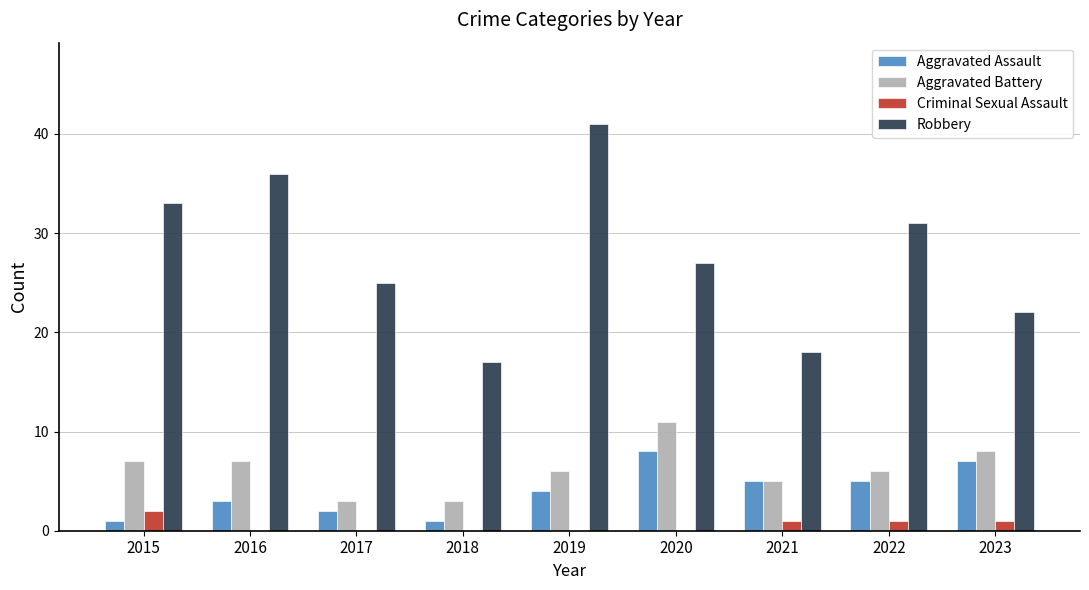

What is the maximum value shown in the chart?

41